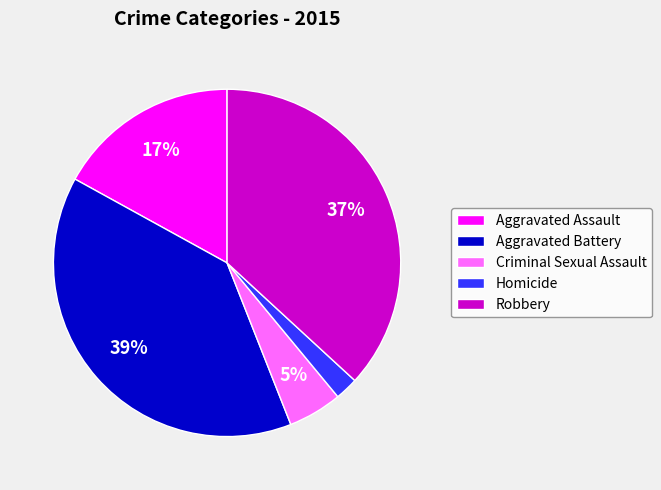

Which category has the biggest portion of the pie?

Aggravated Battery